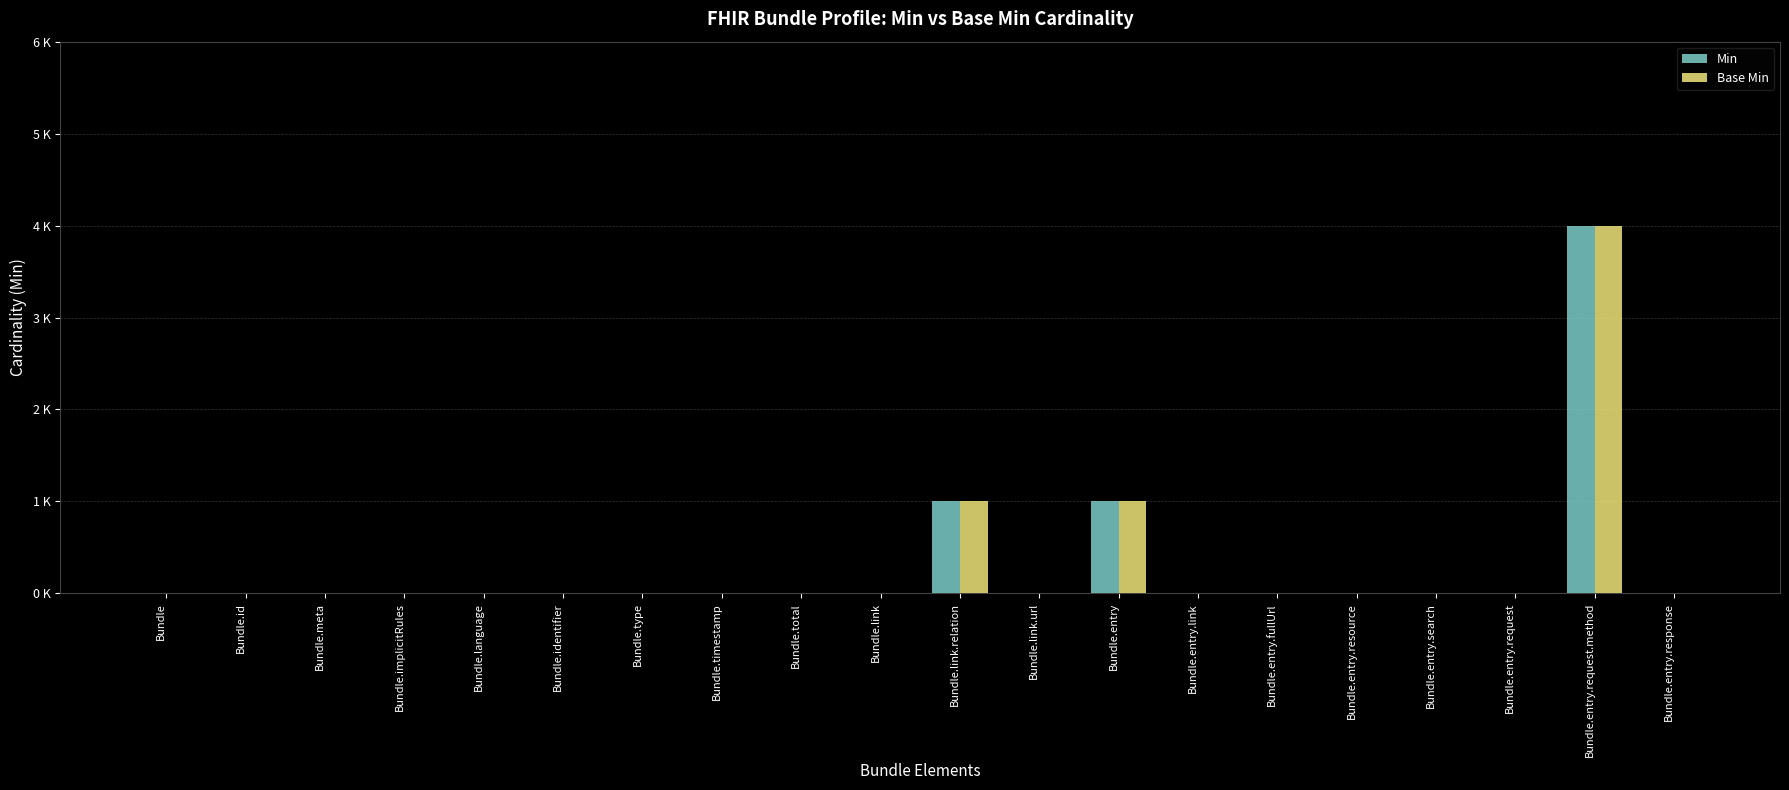

At Bundle.link, list the series in order from largest to smallest.

Min, Base Min